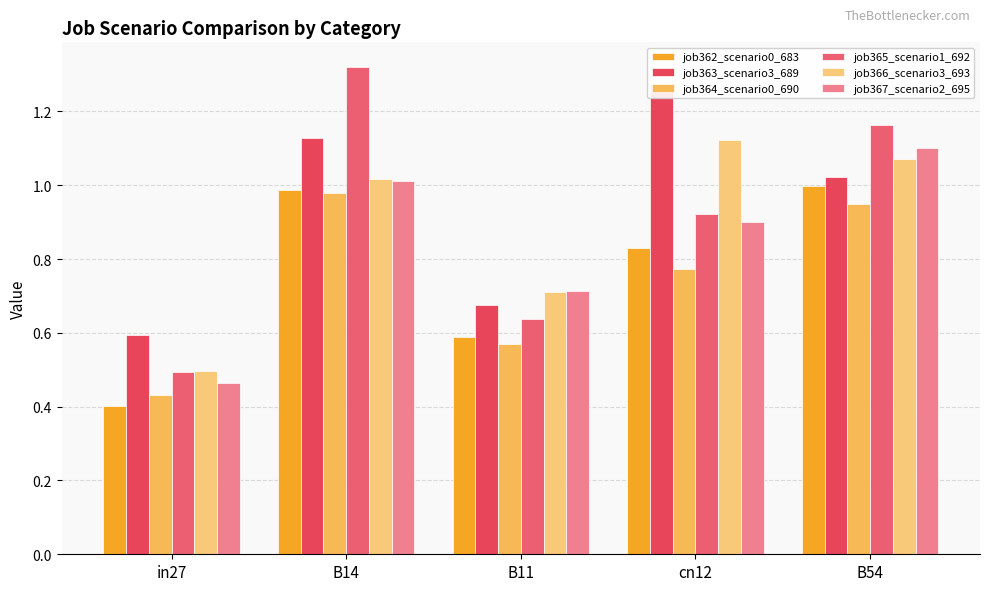

Which category has the lowest value in the job367_scenario2_695 series?

in27